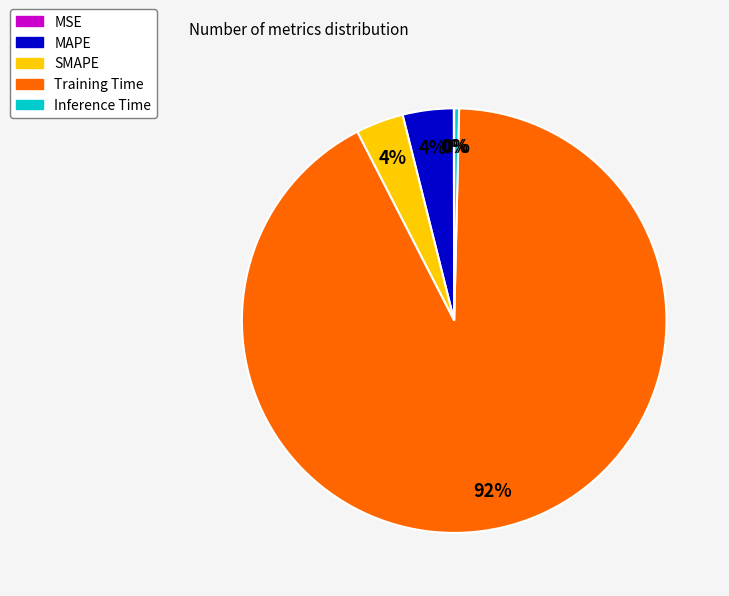

What percentage is the Training Time slice, to the nearest percent?

92%